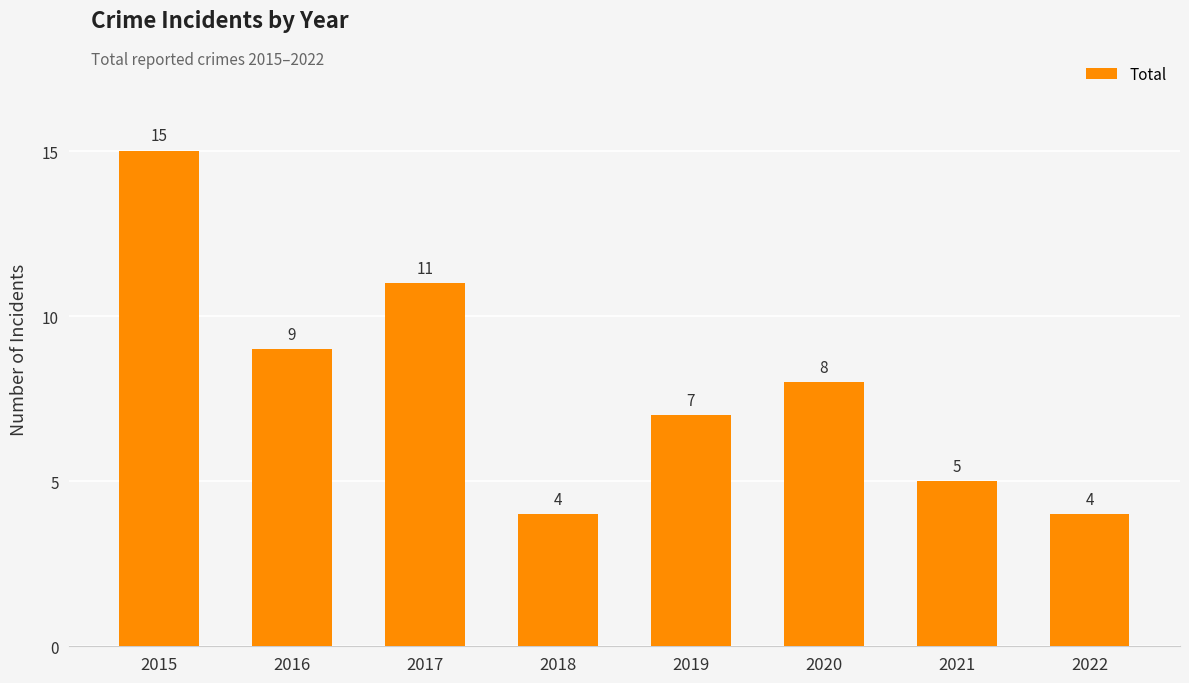

Are the bars horizontal?

No